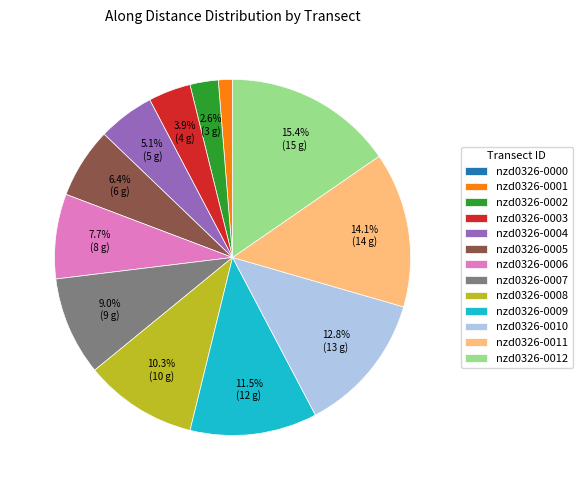

The nzd0326-0008 slice represents 4% of the pie. True or false?

False